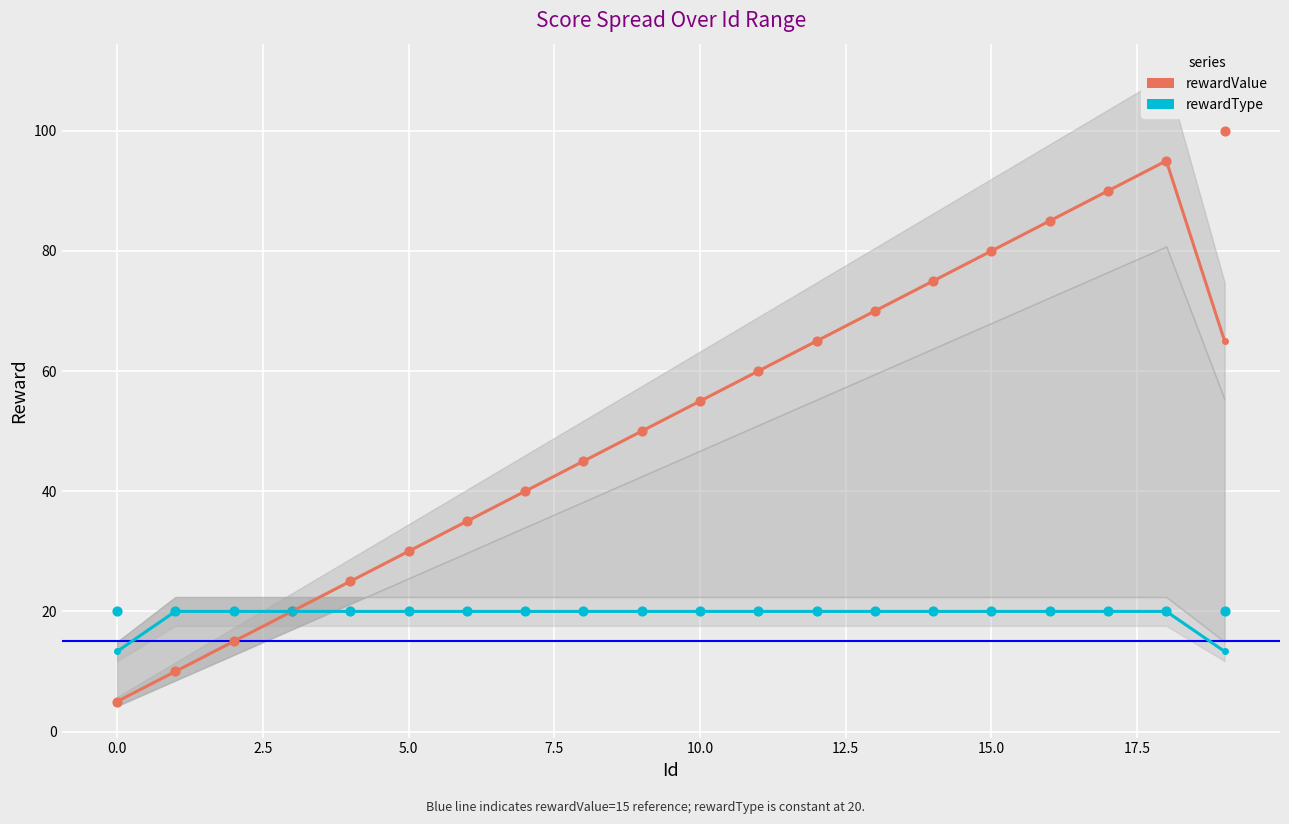

Which series contains the lowest Y value?

rewardValue